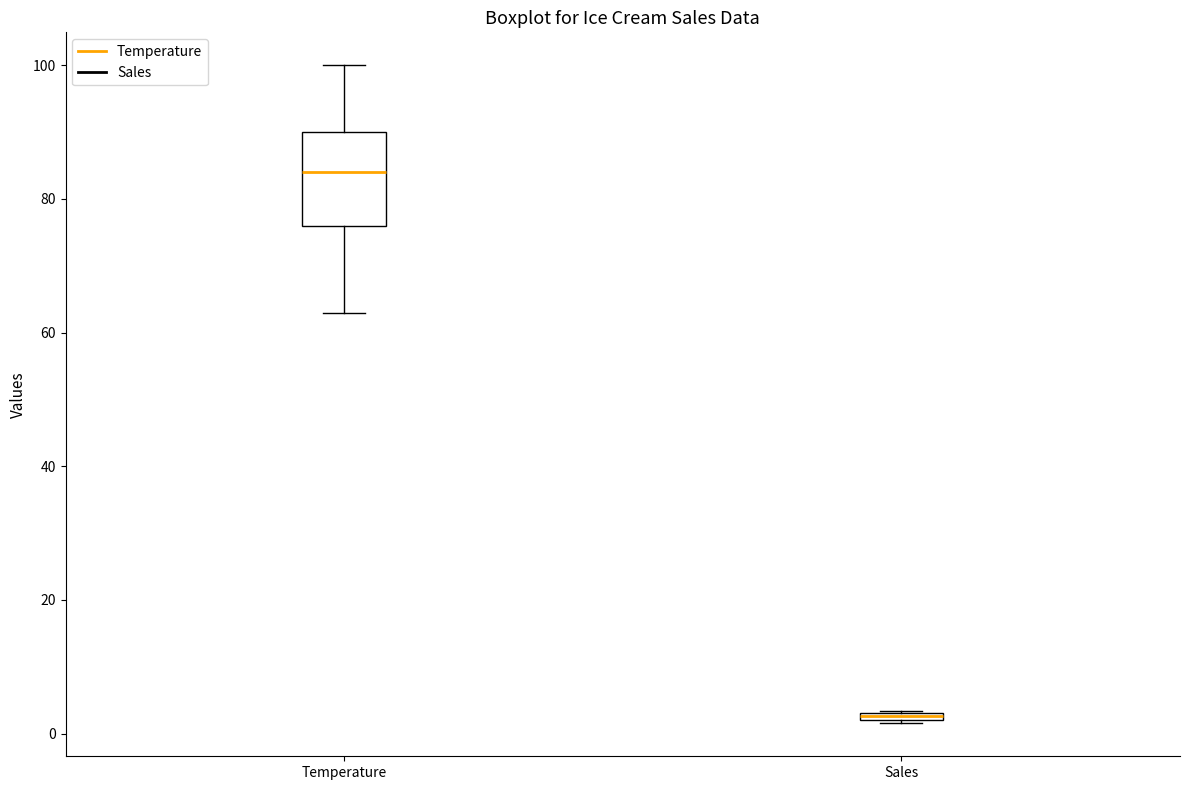

Which box's median line is the highest?

Temperature